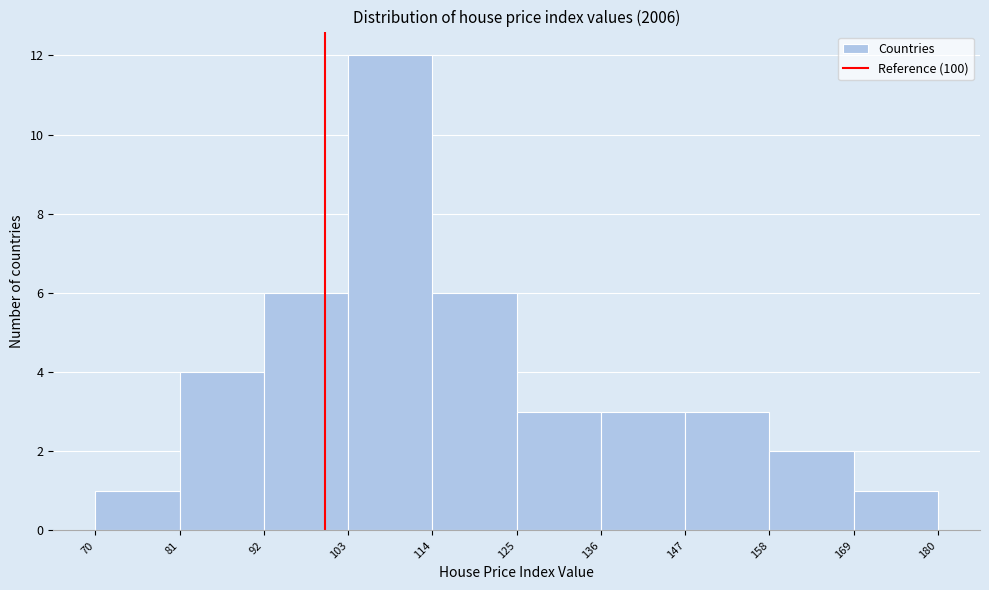

What is the height of the bar covering 92 to 103 on the x-axis? The values are not printed on the chart, so give them approximately, as read against the axis.

6